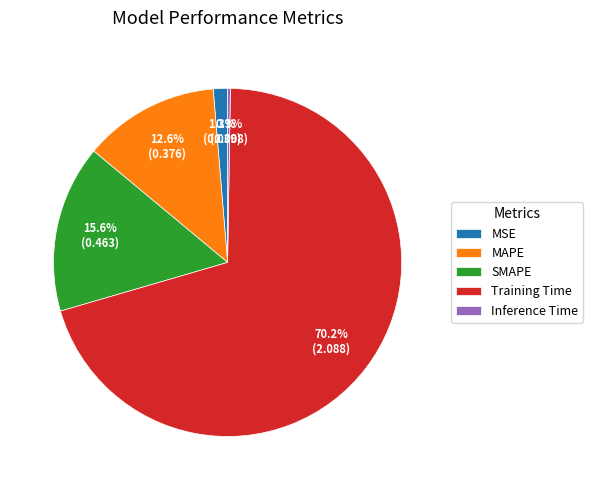

Between SMAPE and MAPE, which is larger?

SMAPE